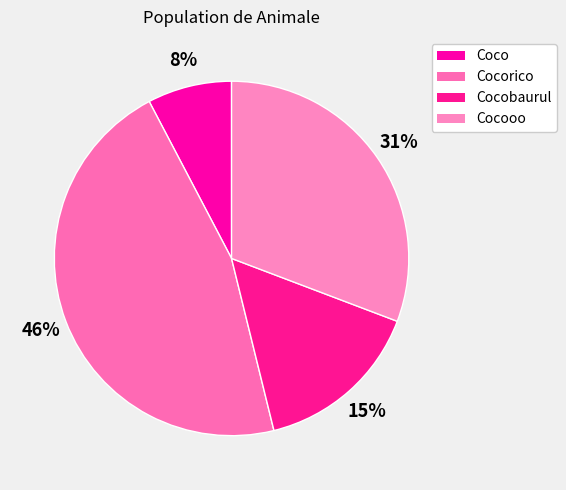

Count the number of slices in the pie.

4